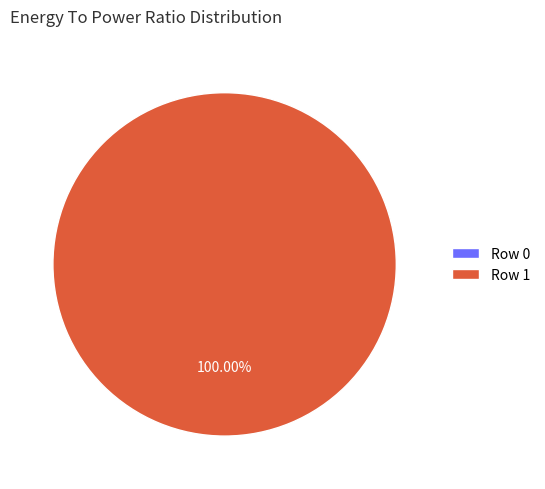

What is the majority slice?

1